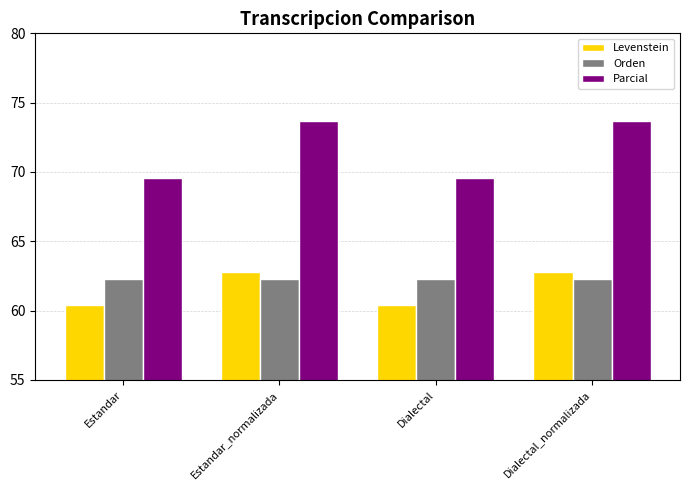

Where does the Parcial series first go above 73?

Estandar_normalizada